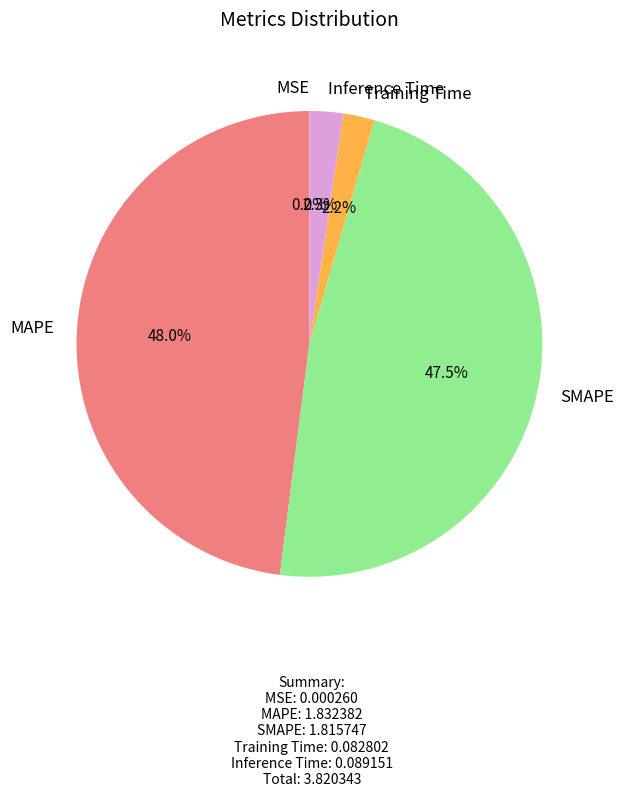

Is there any slice that represents more than half of the pie?

No